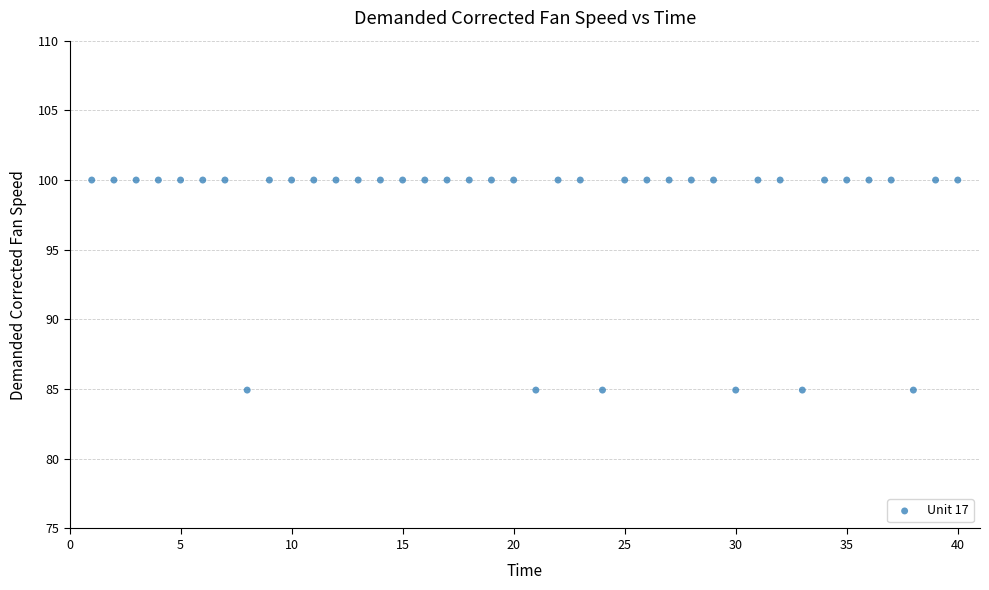

What is the range of X values (max minus min)?

39.0